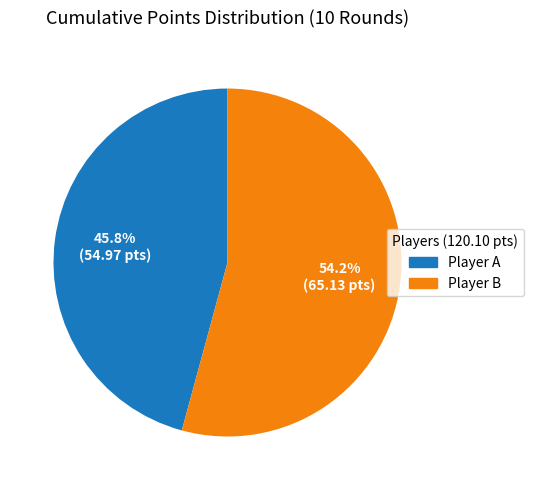

Does any single category account for the majority?

Yes